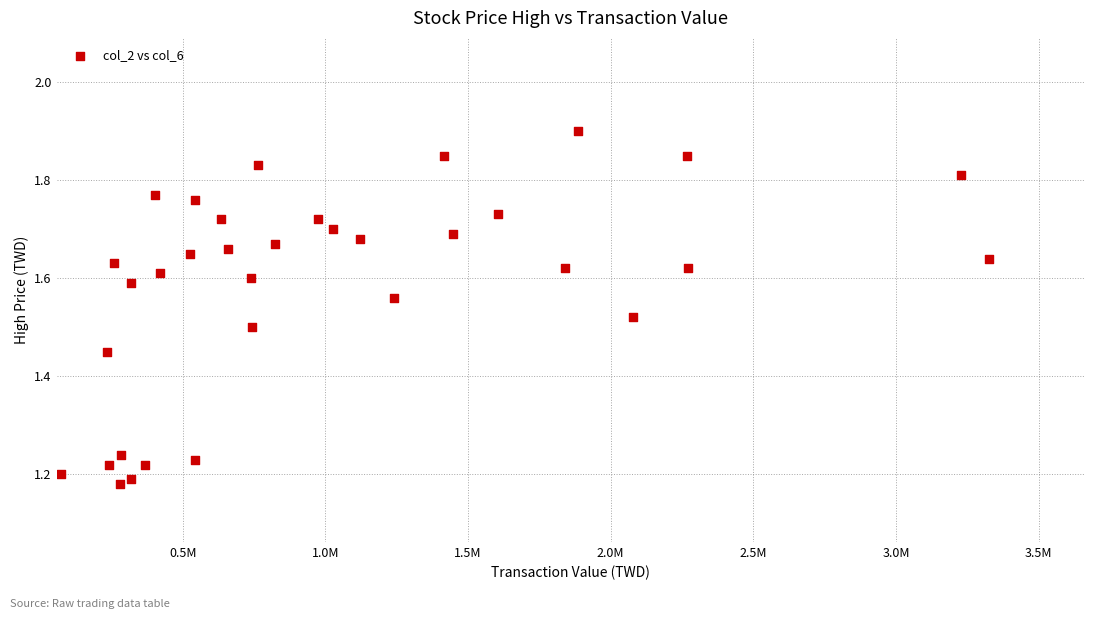

What is the range of Y values (max minus min)?

0.7